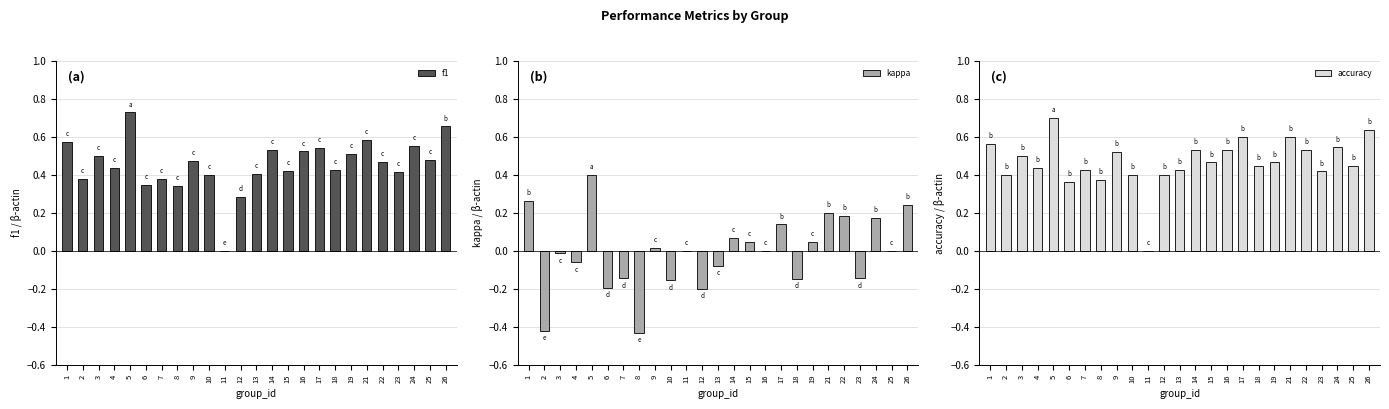

Reading left to right, extract all data points from this chart.

f1: 0.6	0.4	0.5	0.4	0.7	0.3	0.4	0.3	0.5	0.4	0.0	0.3	0.4	0.5	0.4	0.5	0.5	0.4	0.5	0.6	0.5	0.4	0.6	0.5	0.7
kappa: 0.3	-0.4	-0.0	-0.1	0.4	-0.2	-0.1	-0.4	0.0	-0.2	0.0	-0.2	-0.1	0.1	0.0	0.0	0.1	-0.1	0.0	0.2	0.2	-0.1	0.2	0.0	0.2
accuracy: 0.6	0.4	0.5	0.4	0.7	0.4	0.4	0.4	0.5	0.4	0.0	0.4	0.4	0.5	0.5	0.5	0.6	0.5	0.5	0.6	0.5	0.4	0.5	0.5	0.6